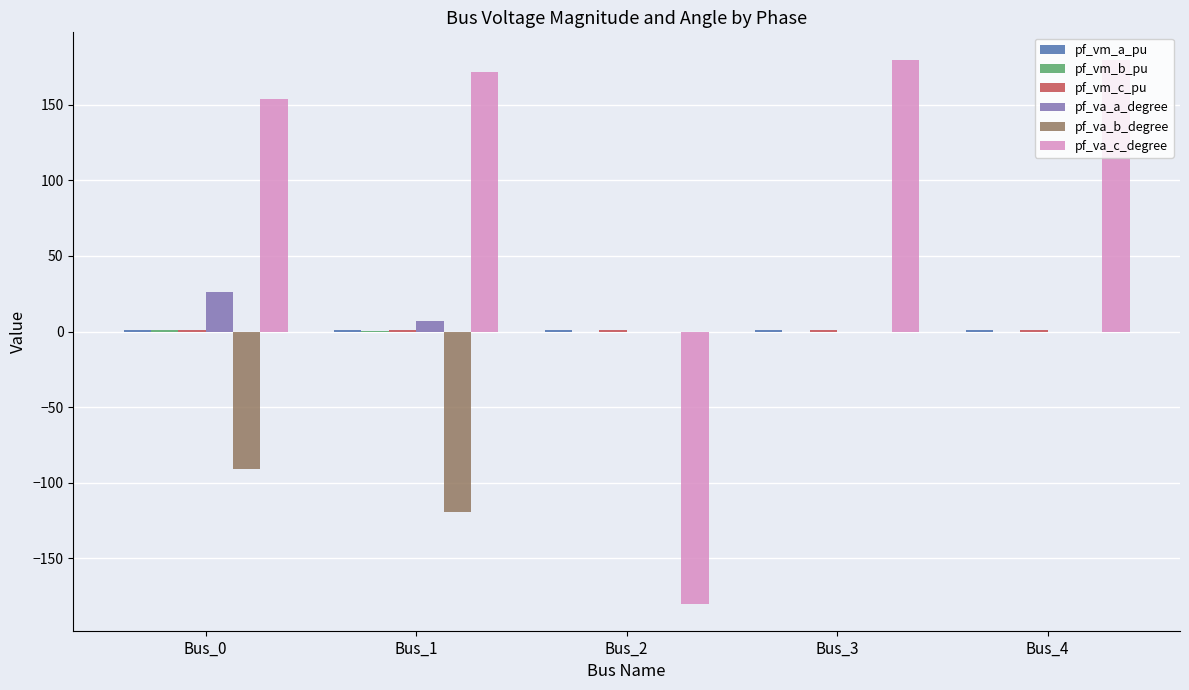

Which series has the largest total across all categories?

pf_va_c_degree